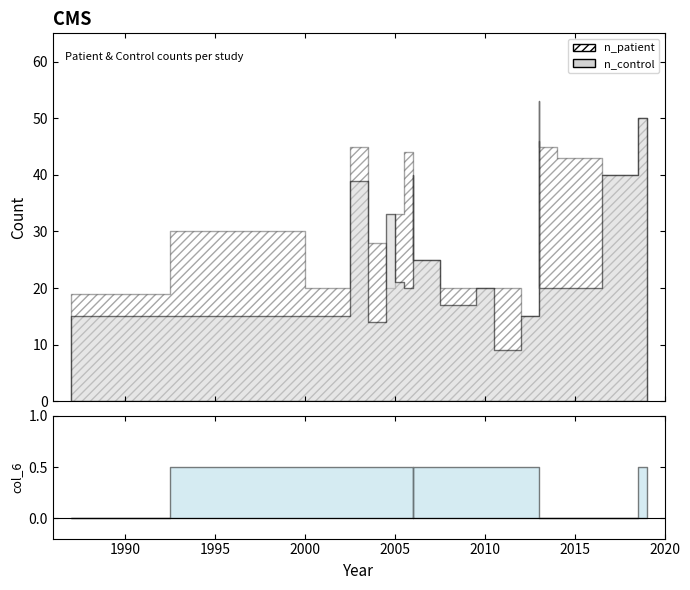

Which category has the highest value across all series?

2013